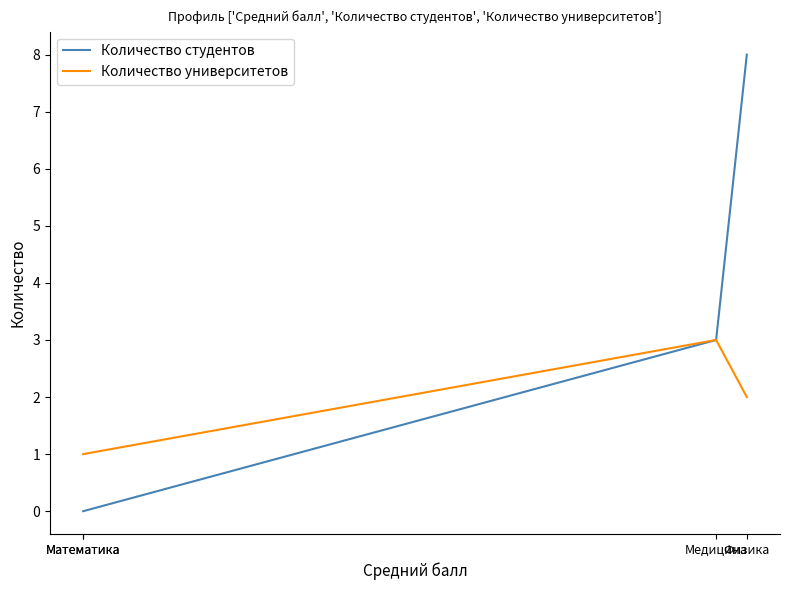

What is the minimum value for Количество университетов?

1